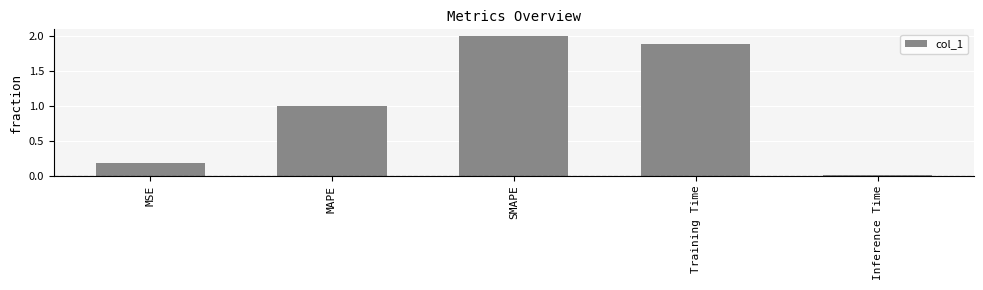

What value does the data have at MAPE?

1.0